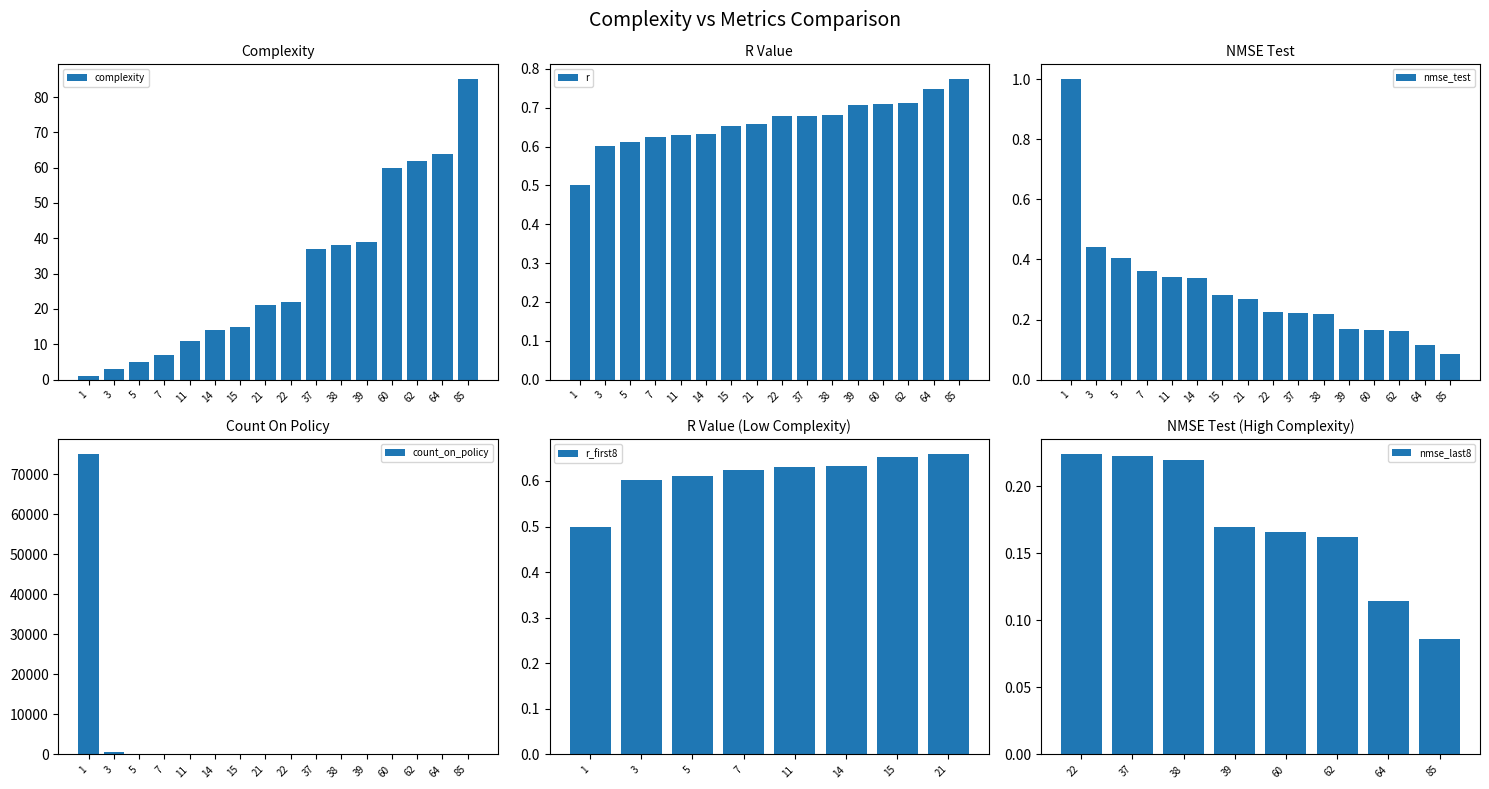

How many r values are between 0 and 1?

16